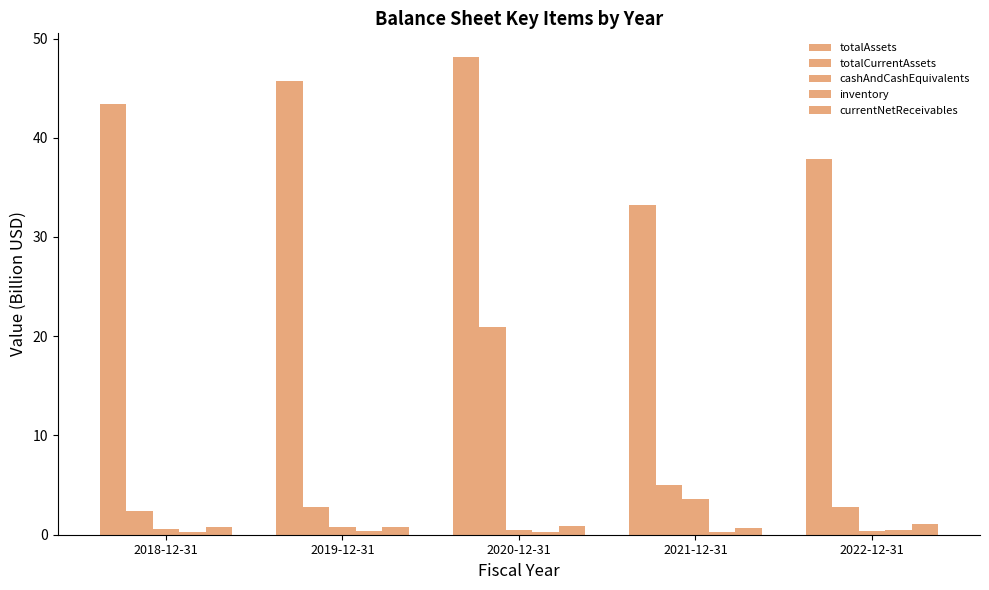

What is the total value across all series at 2021-12-31?

42.8